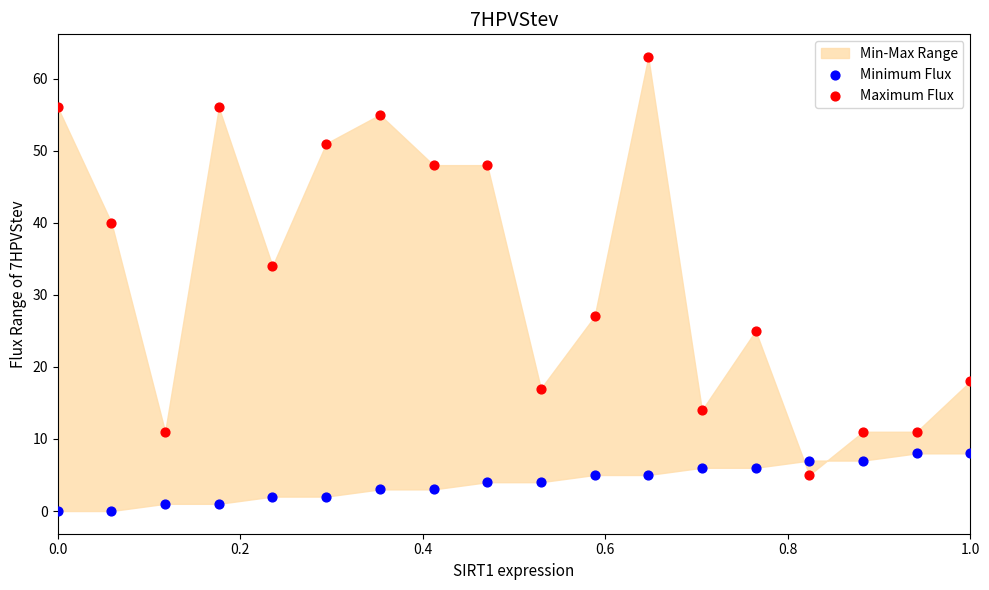

Across all data points, what is the range of Y values (max minus min)?

63